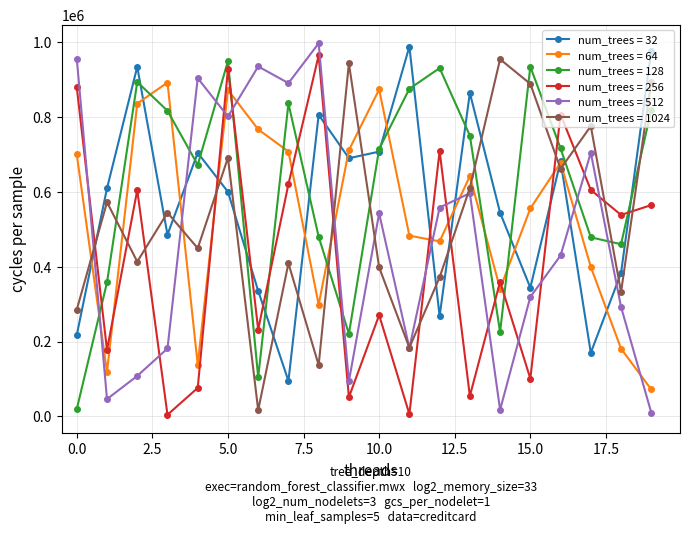

True or false: num_trees = 64 and num_trees = 128 intersect in this chart.

True